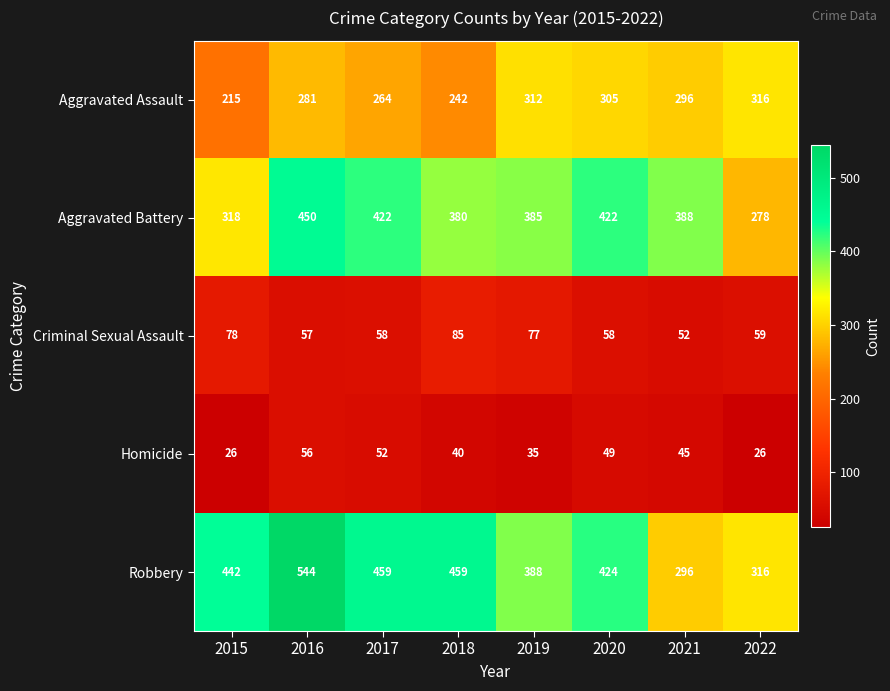

What is the total value across all series at 2018?

1206